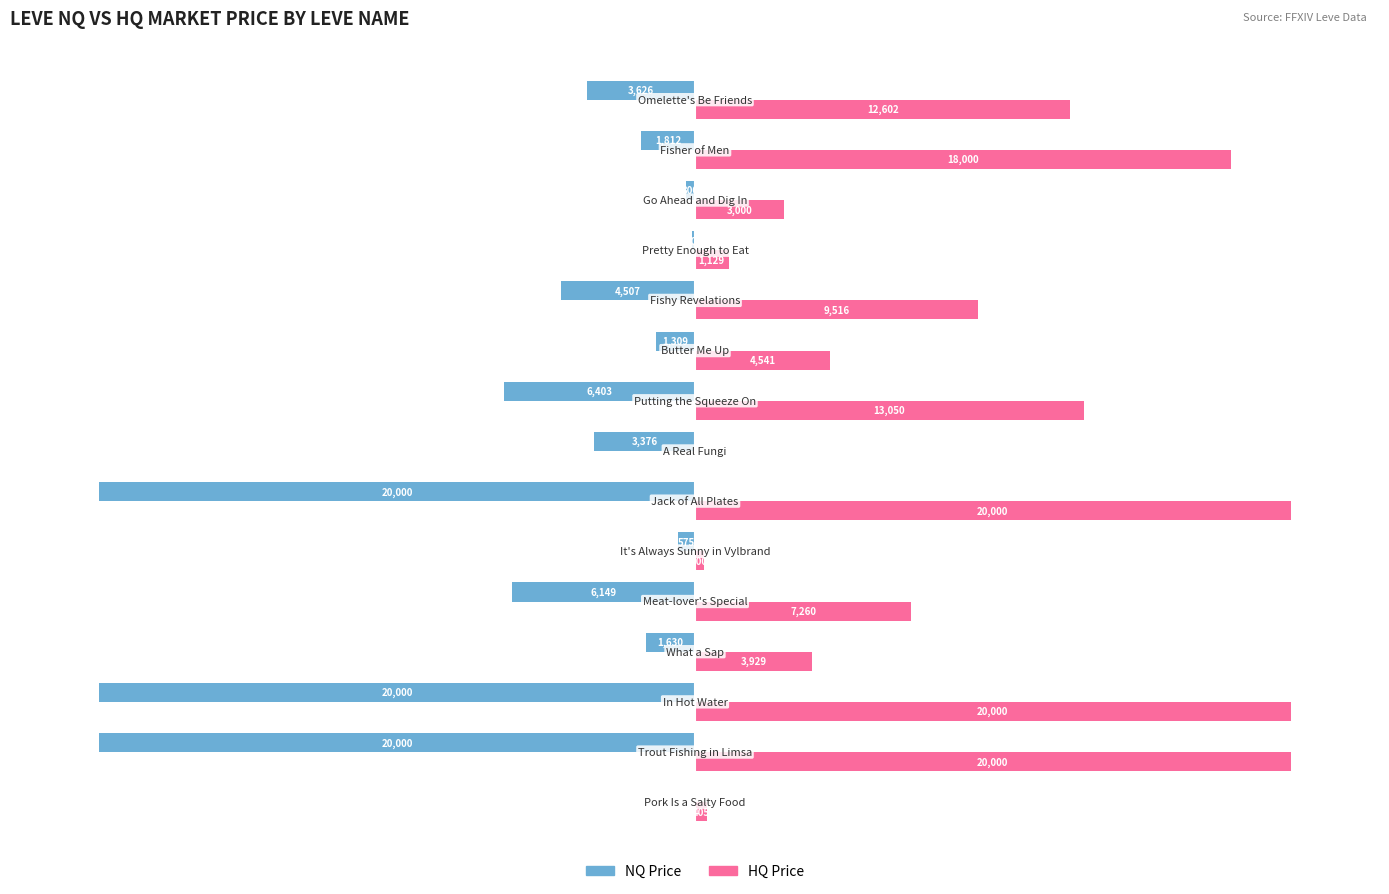

What is the greatest value displayed?

20000.0